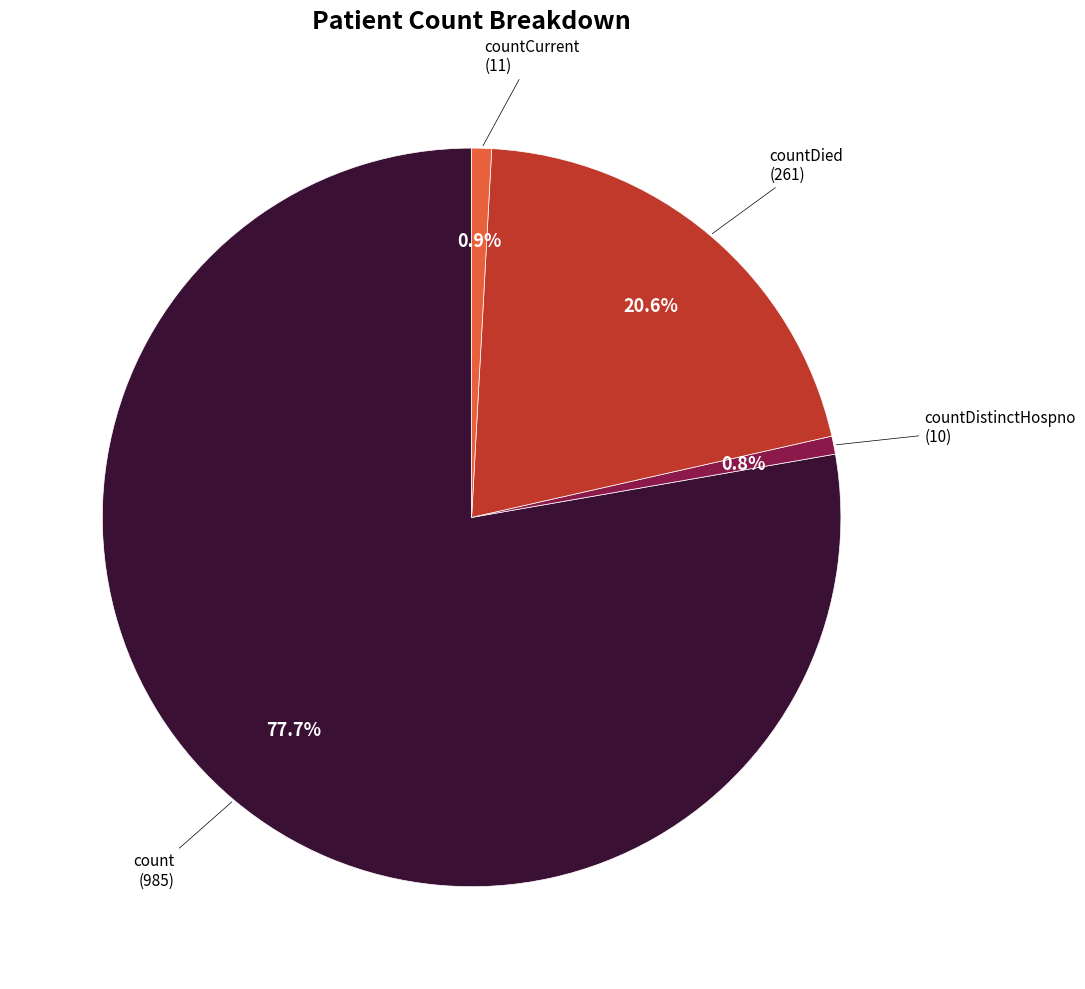

Combined, what portion of the pie is countCurrent and countDied?

21.5%